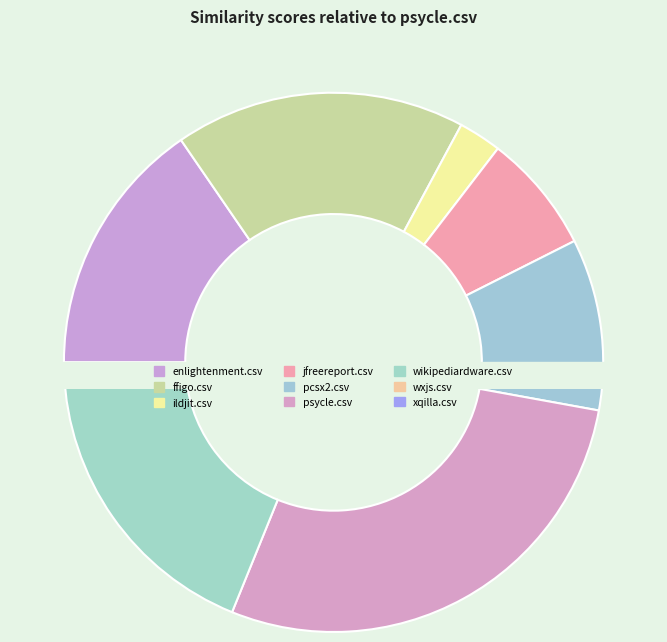

Rank the categories by value from highest to lowest.

psycle.csv, wikipediardware.csv, ffigo.csv, enlightenment.csv, pcsx2.csv, jfreereport.csv, ildjit.csv, wxjs.csv, xqilla.csv